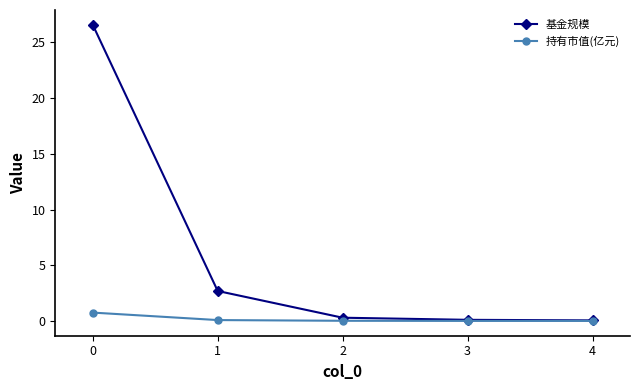

What is the maximum value for 持有市值(亿元)?

0.7